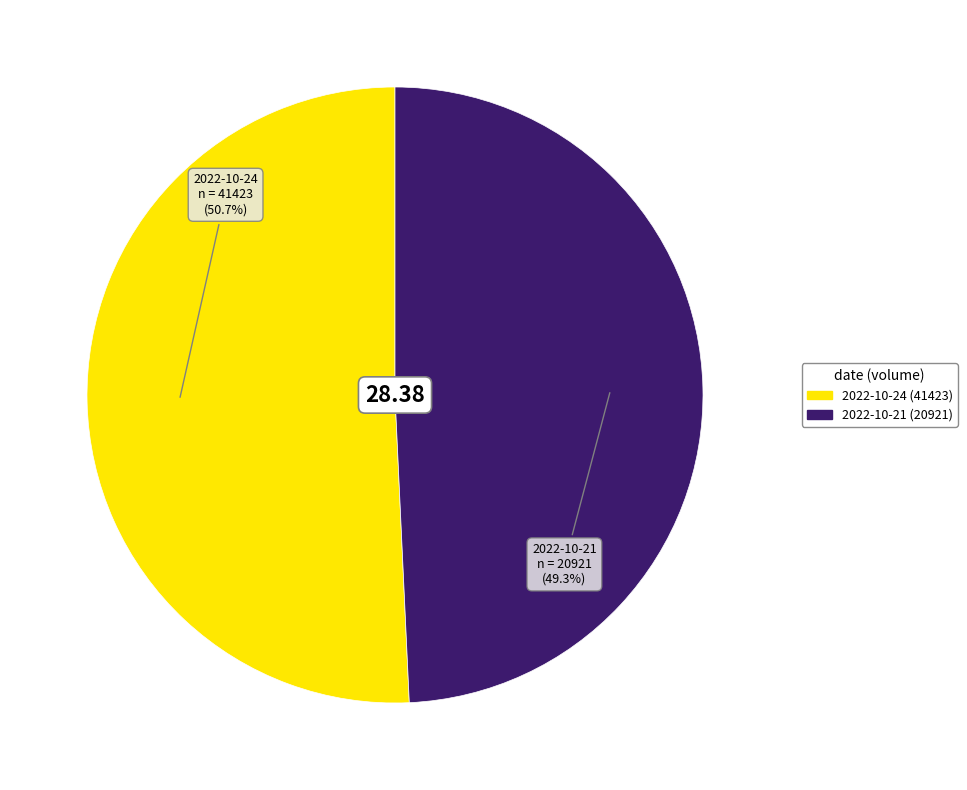

What percentage is the 2022-10-24 (41423) slice, to the nearest percent?

51%